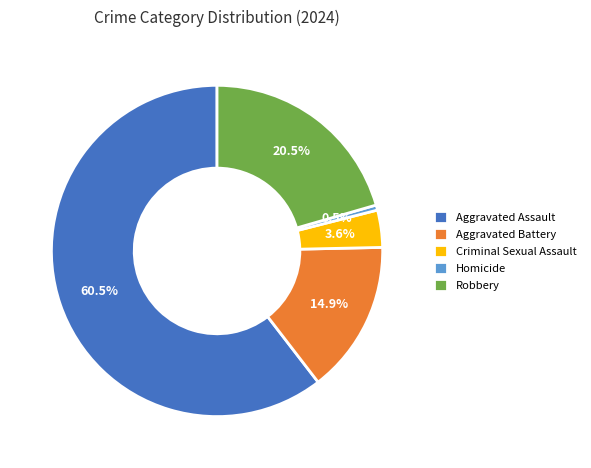

What is the total percentage of Aggravated Assault and Criminal Sexual Assault?

64.1%